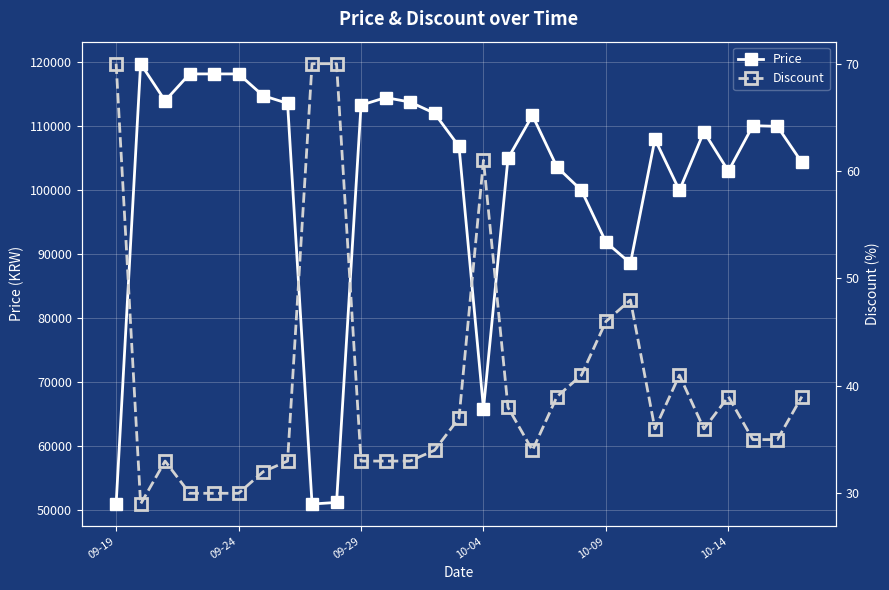

True or false: Price has more than 1 interior local peaks.

True